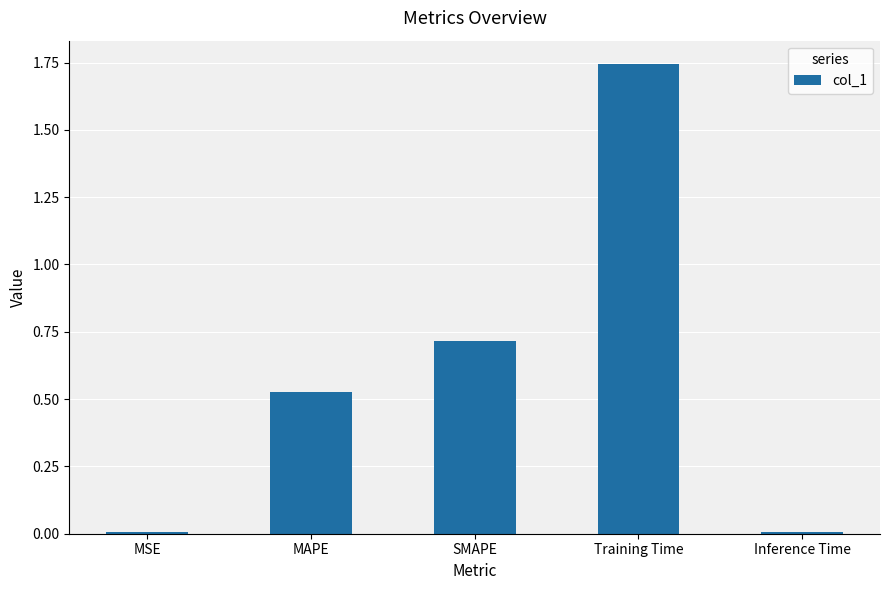

The chart shows a value of 0.7 at SMAPE. True or false?

True